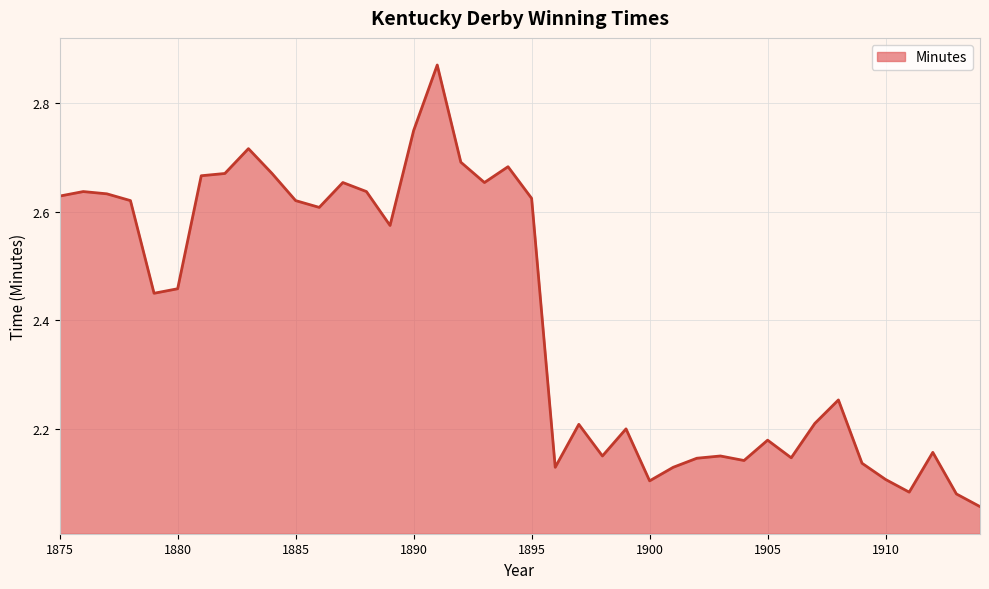

How many lines are shown in the chart?

1